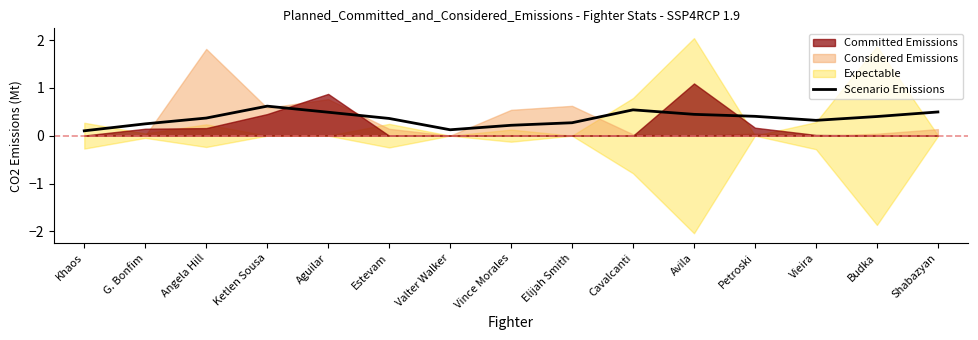

Reading right to left, list all the values displayed in this chart.

Shabazyan=0.5	Budka=0.4	Vieira=0.3	Petroski=0.4	Avila=0.4	Cavalcanti=0.5	Elijah Smith=0.3	Vince Morales=0.2	Valter Walker=0.1	Estevam=0.4	Aguilar=0.5	Ketlen Sousa=0.6	Angela Hill=0.4	G. Bonfim=0.2	Khaos=0.1